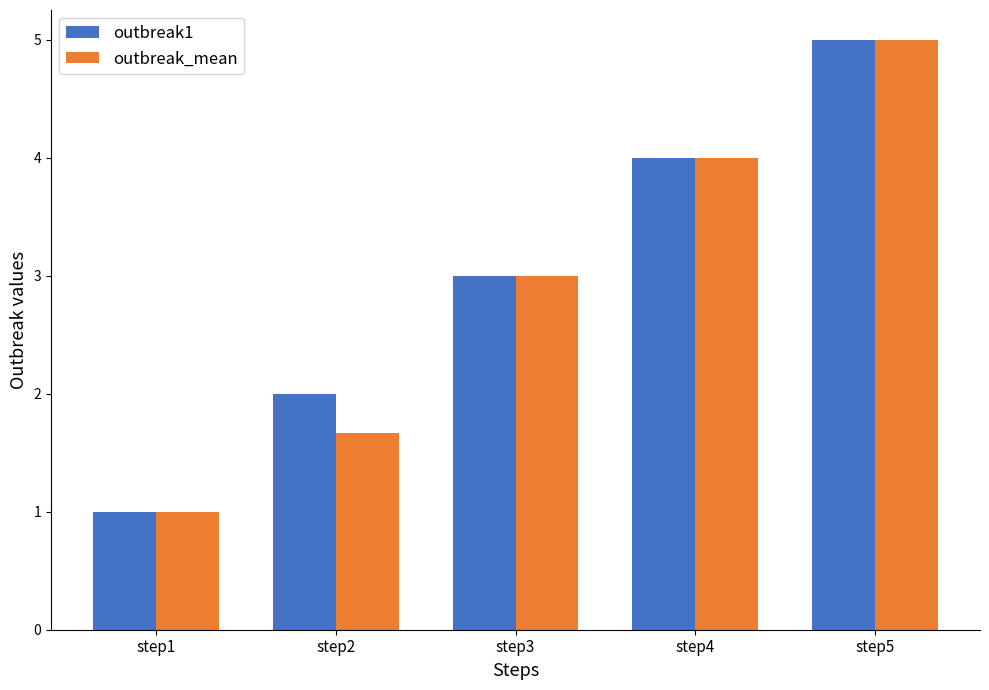

Which series changed the most between step1 and step2?

outbreak1